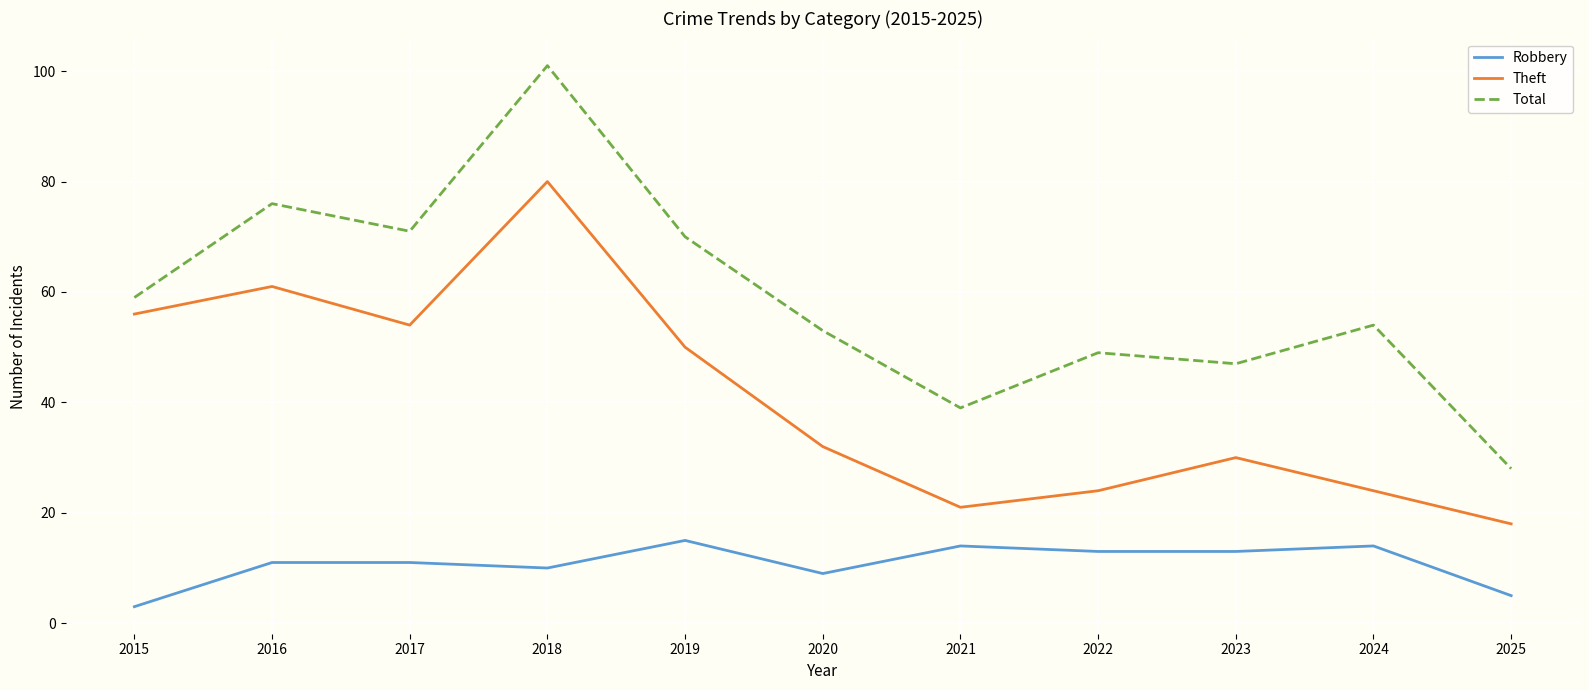

List the series in order of their overall mean, highest first.

Total, Theft, Robbery